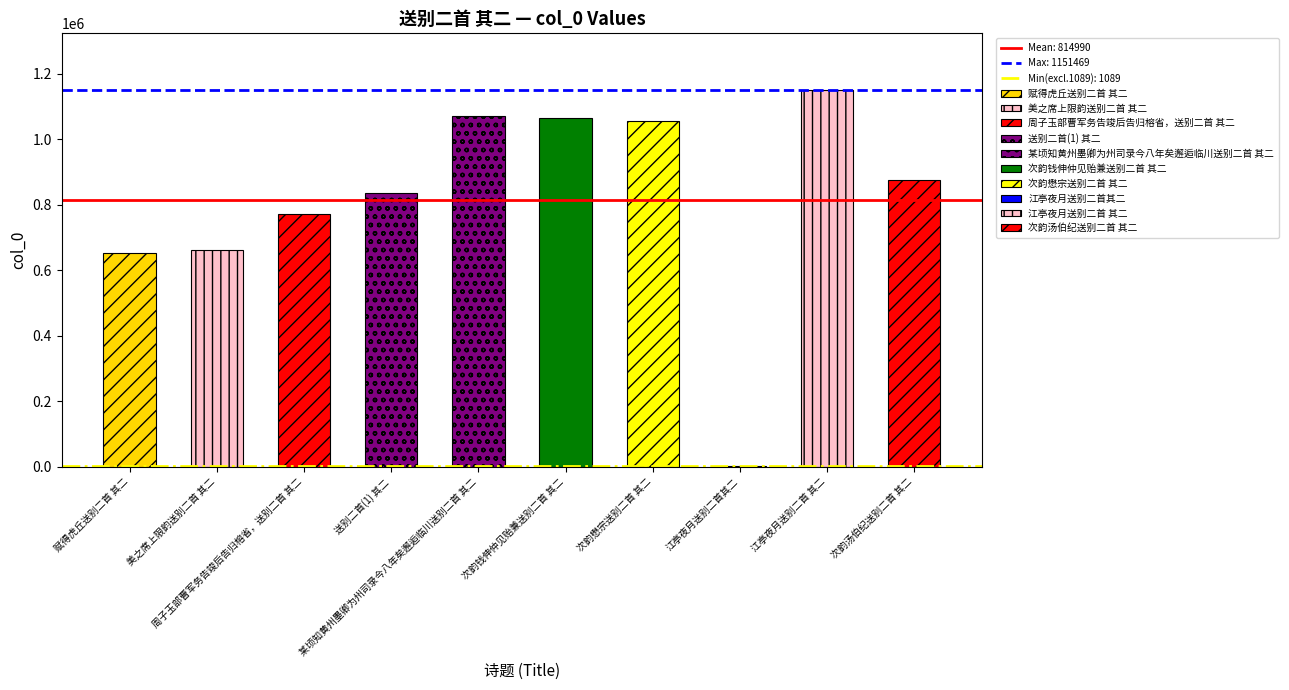

Rank the categories by value from lowest to highest.

江亭夜月送别二首其二, 赋得虎丘送别二首 其二, 美之席上限韵送别二首 其二, 周子玉部曹军务告竣后告归榕省，送别二首 其二, 送别二首(1) 其二, 次韵汤伯纪送别二首 其二, 次韵懋宗送别二首 其二, 次韵钱伸仲见贻兼送别二首 其二, 某顷知黄州墨卿为州司录今八年矣邂逅临川送别二首 其二, 江亭夜月送别二首 其二